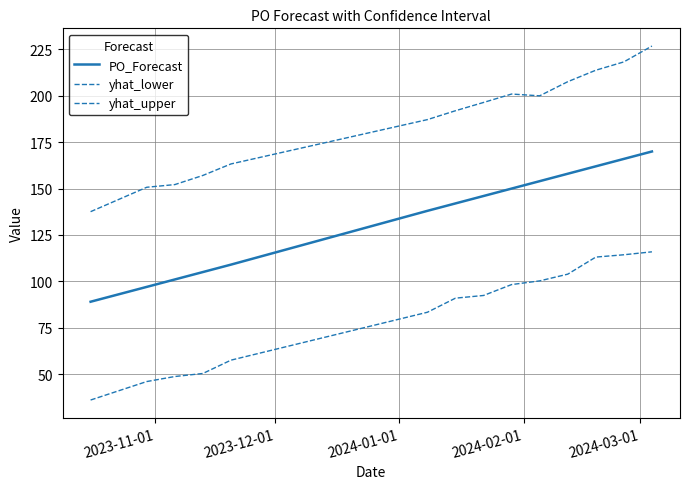

Count the number of categories in the chart.

14